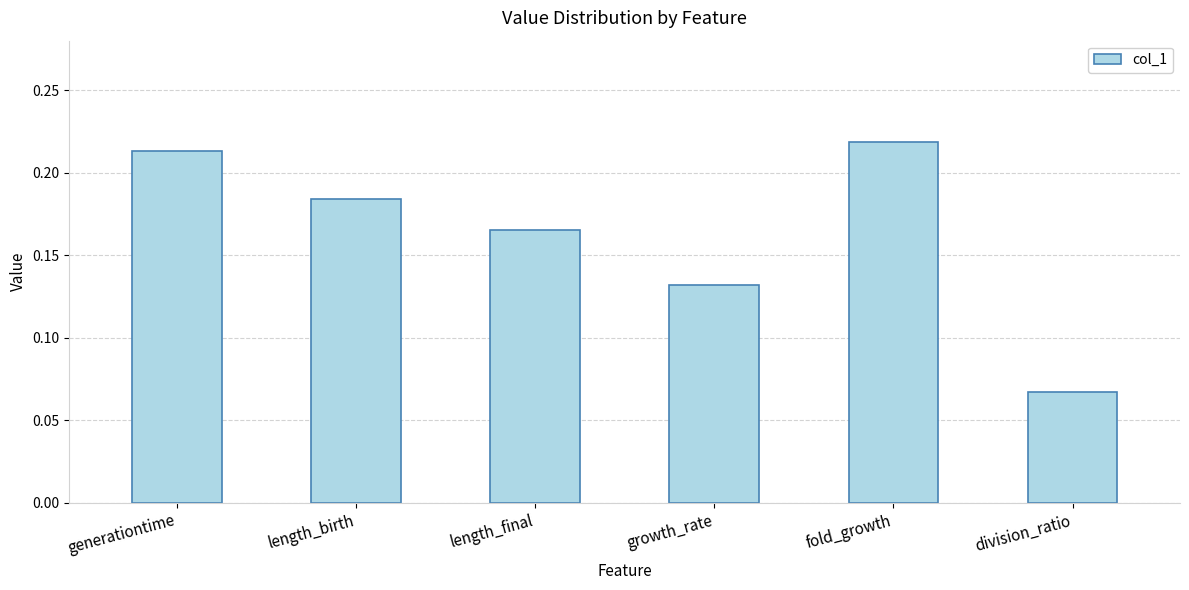

Count the values in the range 0 to 1.

6